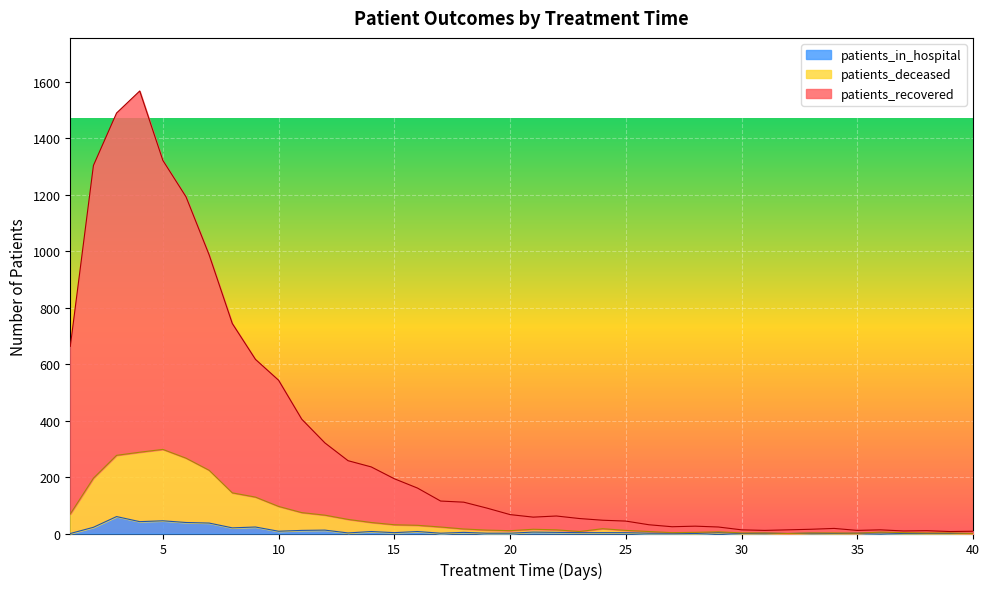

The patients_in_hospital series shows 2 at 13. True or false?

True